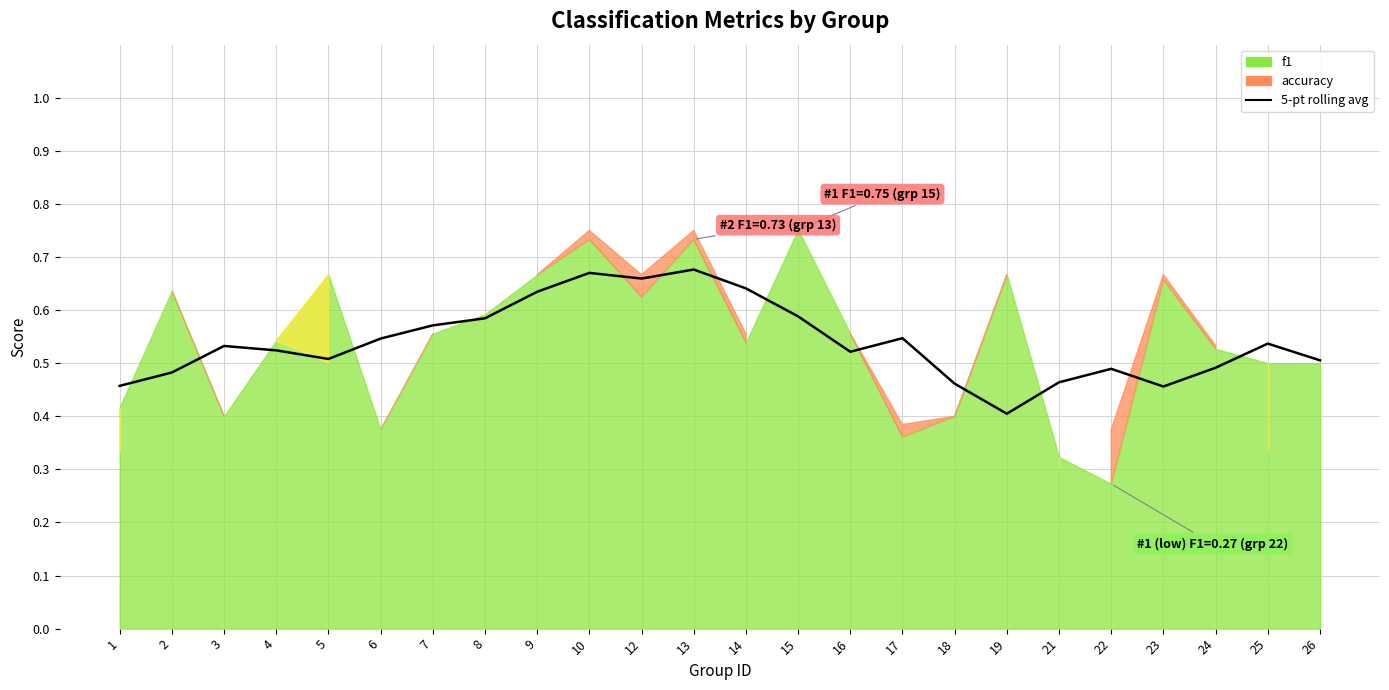

At which category does the data reach its first local valley?

5